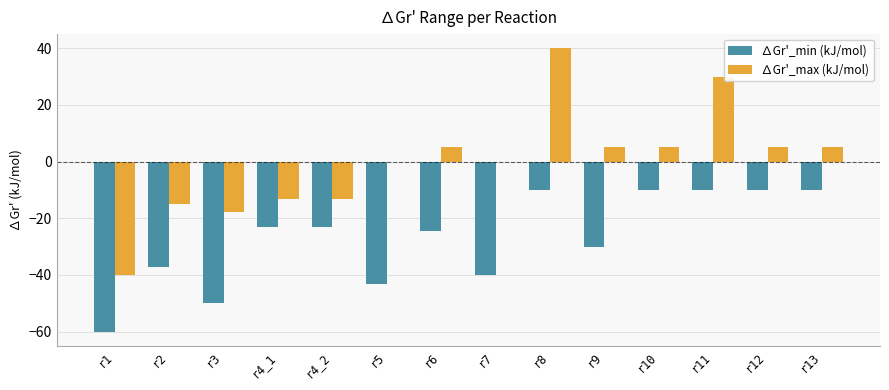

At which label does ∆Gr'_max (kJ/mol) reach its peak?

r8